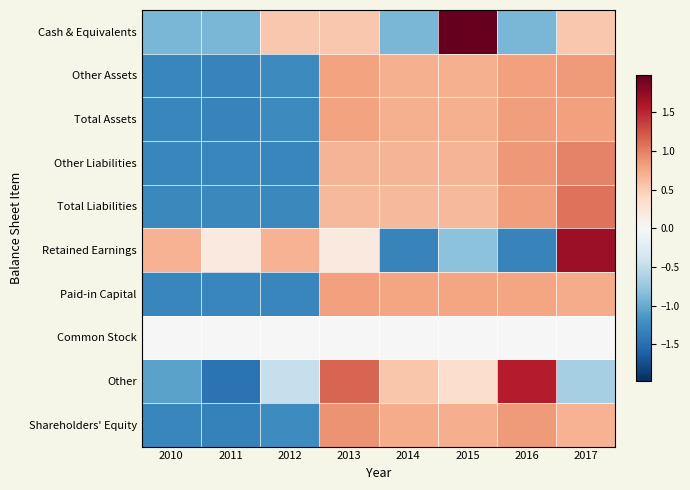

Reading right to left, what are all the values shown in this chart?

Cash & Equivalents: 2017=0.5	2016=-0.9	2015=2.0	2014=-0.9	2013=0.5	2012=0.5	2011=-0.9	2010=-0.9
Other Assets: 2017=0.8	2016=0.8	2015=0.7	2014=0.7	2013=0.8	2012=-1.3	2011=-1.3	2010=-1.3
Total Assets: 2017=0.8	2016=0.8	2015=0.7	2014=0.7	2013=0.8	2012=-1.3	2011=-1.3	2010=-1.3
Other Liabilities: 2017=1.0	2016=0.8	2015=0.7	2014=0.7	2013=0.7	2012=-1.3	2011=-1.3	2010=-1.3
Total Liabilities: 2017=1.1	2016=0.8	2015=0.6	2014=0.6	2013=0.6	2012=-1.3	2011=-1.3	2010=-1.3
Retained Earnings: 2017=1.7	2016=-1.3	2015=-0.8	2014=-1.3	2013=0.2	2012=0.7	2011=0.2	2010=0.7
Paid-in Capital: 2017=0.7	2016=0.8	2015=0.8	2014=0.8	2013=0.8	2012=-1.3	2011=-1.3	2010=-1.3
Common Stock: 2017=0.0	2016=0.0	2015=0.0	2014=0.0	2013=0.0	2012=0.0	2011=0.0	2010=0.0
Other: 2017=-0.7	2016=1.6	2015=0.4	2014=0.6	2013=1.2	2012=-0.5	2011=-1.5	2010=-1.1
Shareholders' Equity: 2017=0.7	2016=0.8	2015=0.7	2014=0.7	2013=0.9	2012=-1.2	2011=-1.3	2010=-1.3